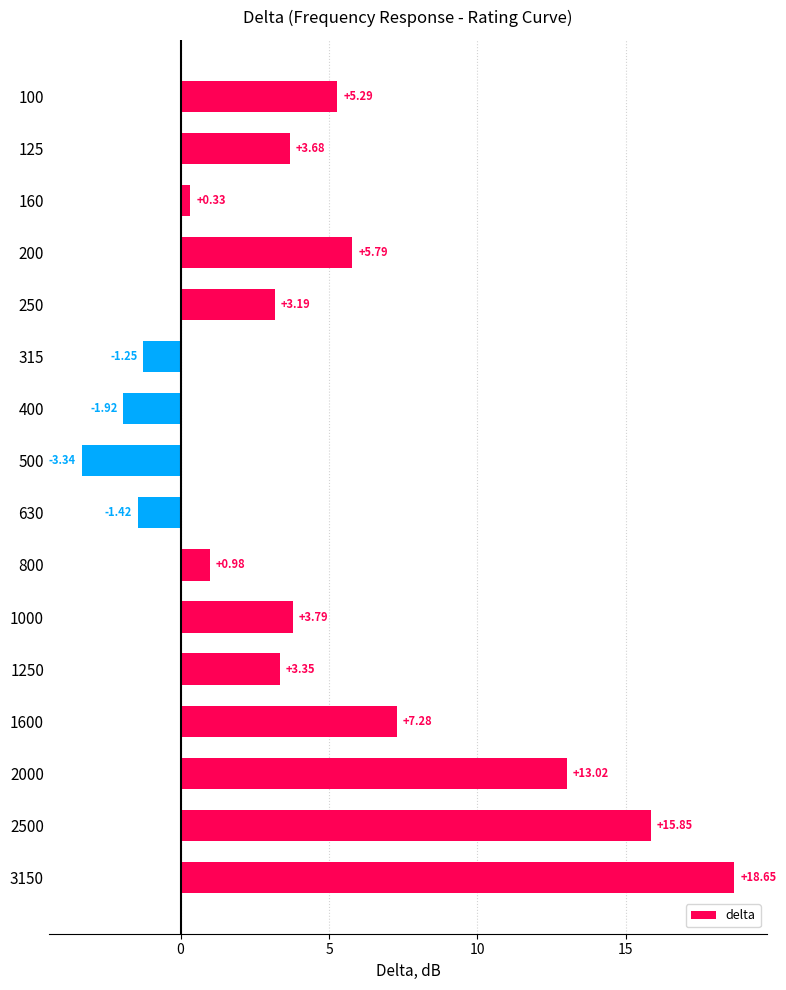

Which has a higher value, 400 or 160?

160